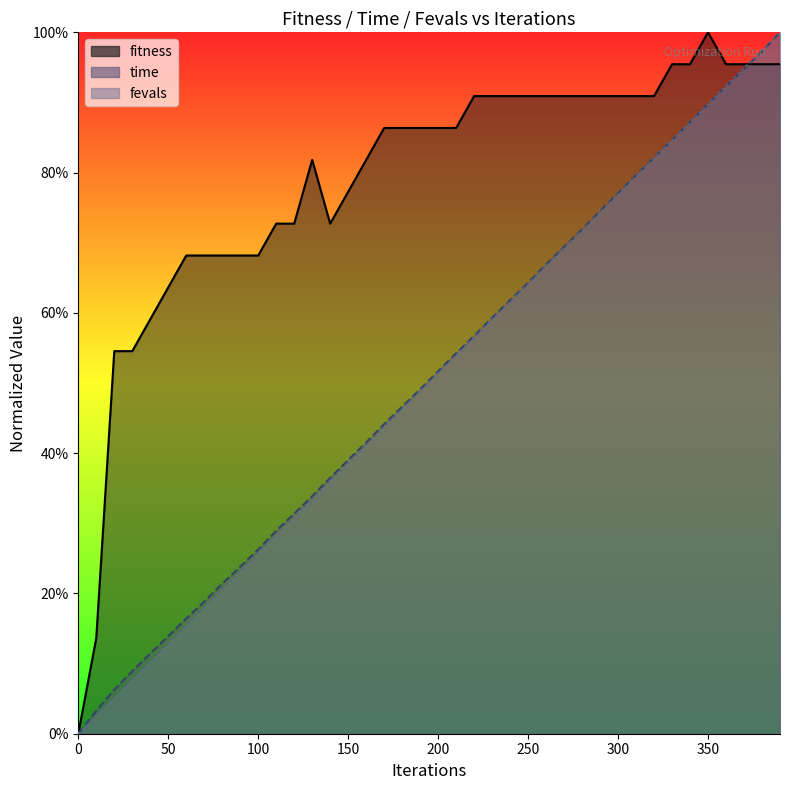

How many data points in fitness are above 0?

39